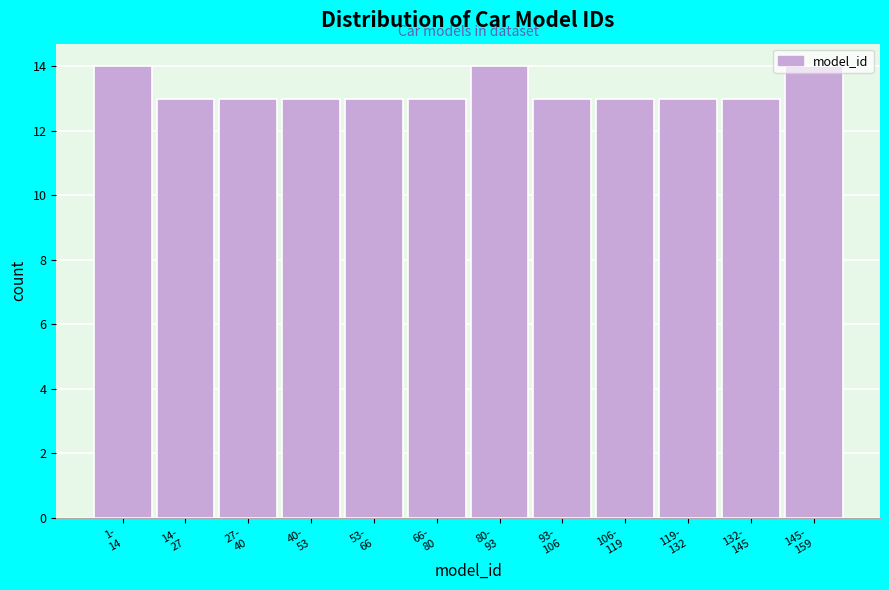

What is the minimum value shown in the chart?

13